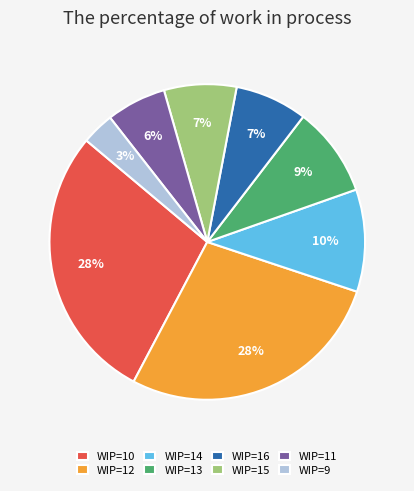

What percentage is the WIP=11 slice, to the nearest percent?

6%